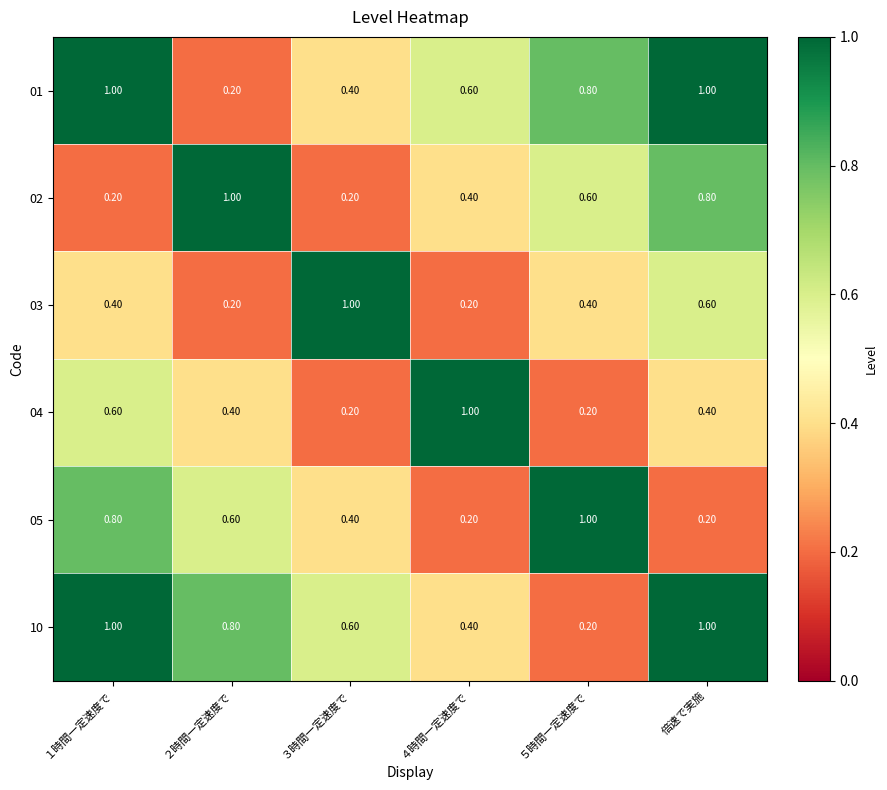

What is the total value across all series at １時間一定速度で?

4.0